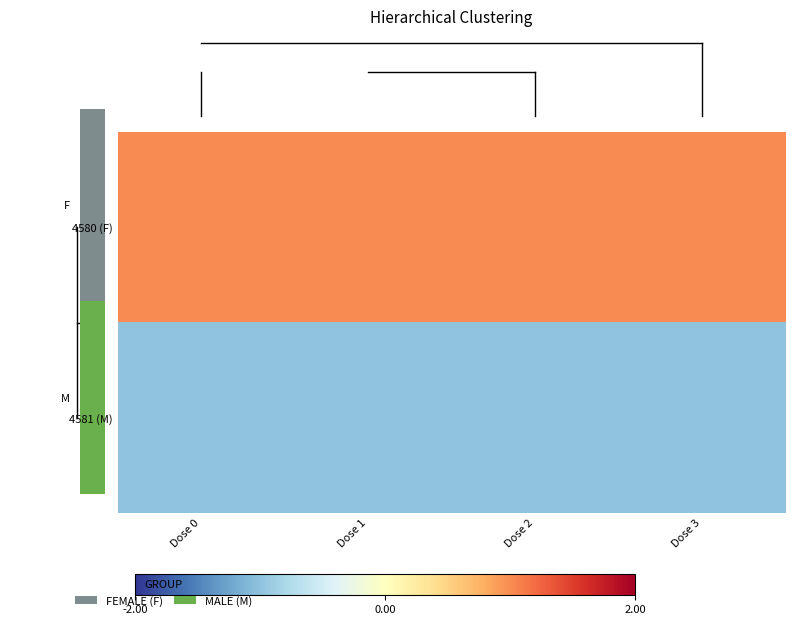

How many data points does each series have?

4